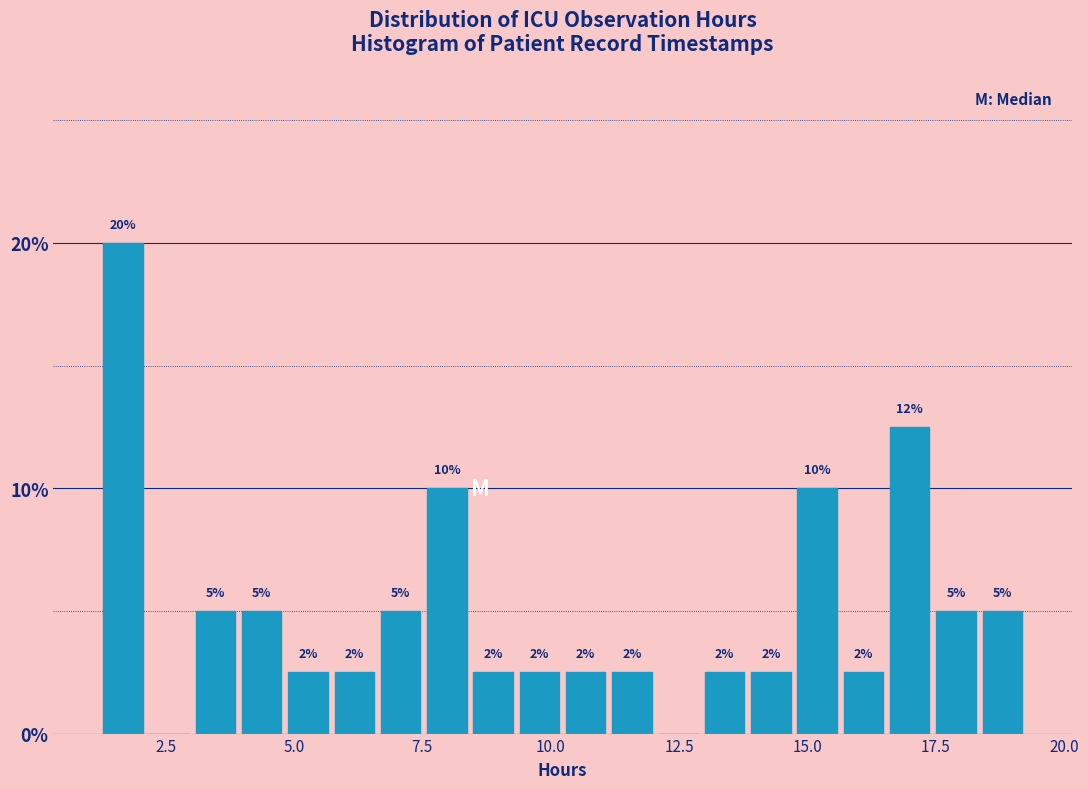

Read against the x-axis, roughly where is the centre of the tallest bar?

1.5